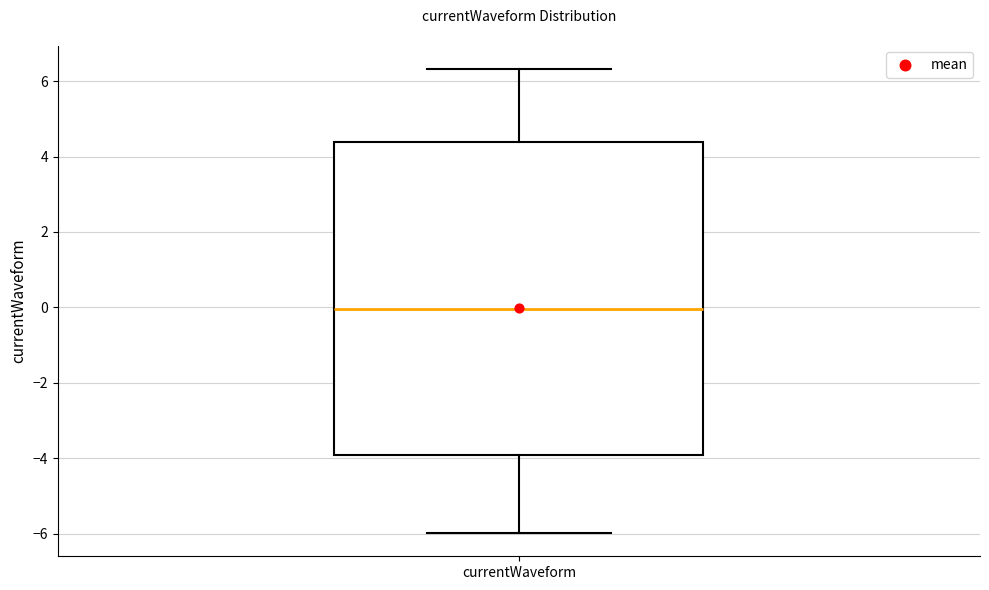

Read this box plot against the y-axis: the position of the median line, the range covered by the box, and the ends of both whiskers. The values are not printed on the chart, so give them approximately, as read against the axis.

median 0.0, box -4.0 to 4.4, whiskers -6.0 to 6.4